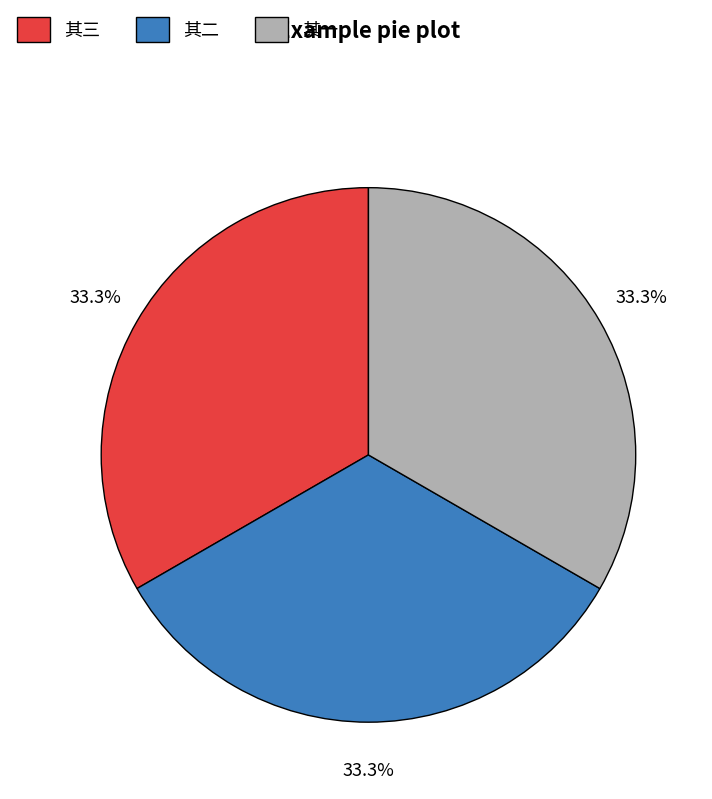

What percentage is NOT represented by 其一?

66.7%